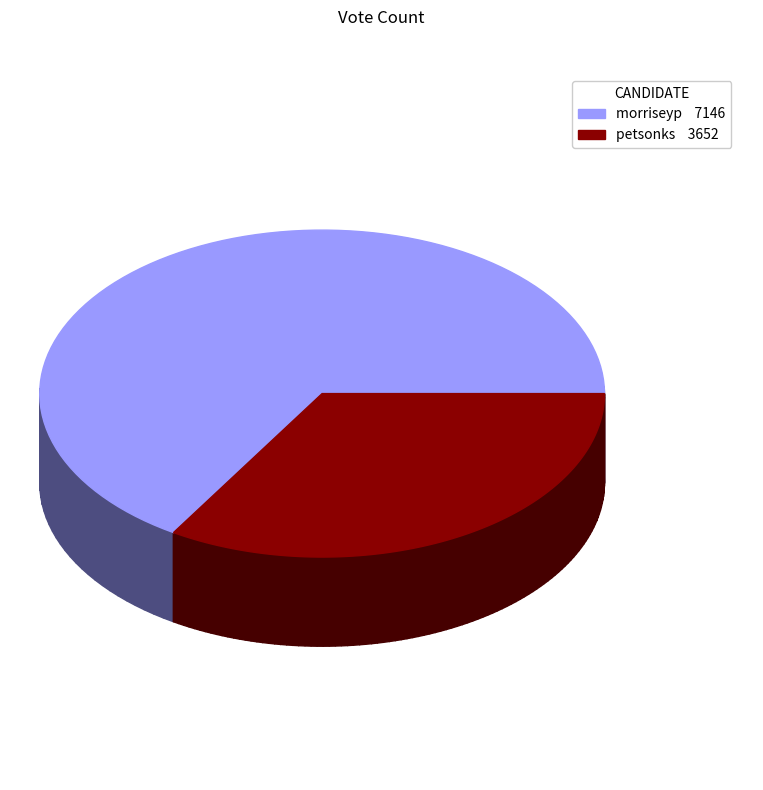

True or false: morriseyp accounts for 79% of the total.

False